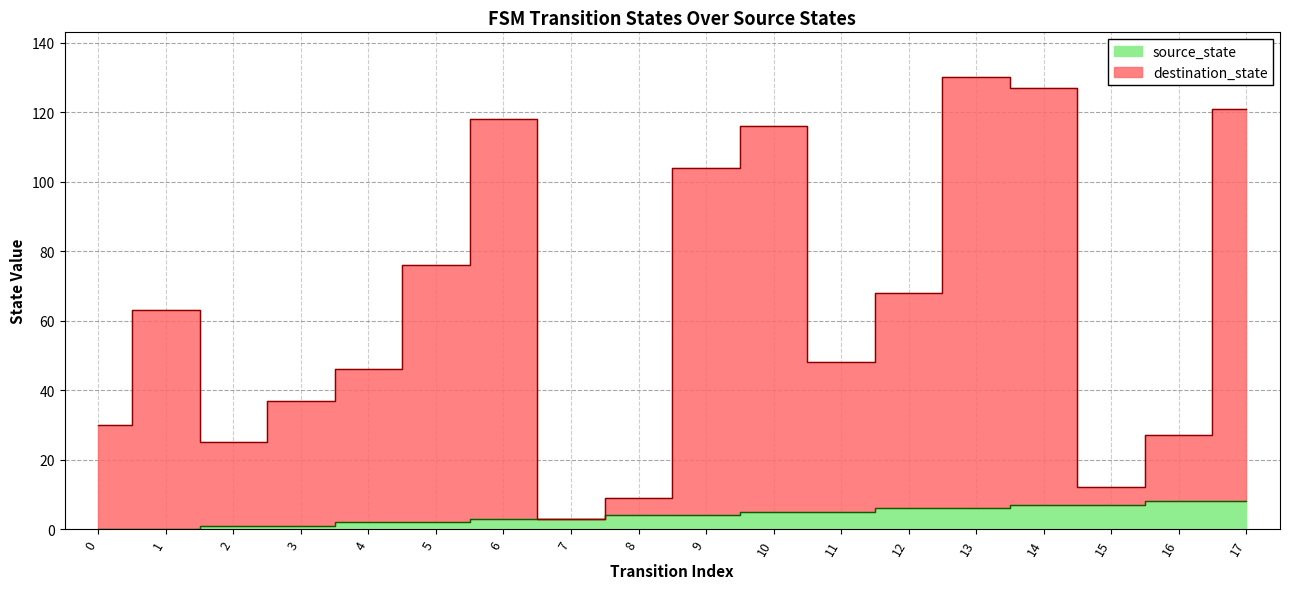

What are all the series names shown in the legend?

source_state, destination_state